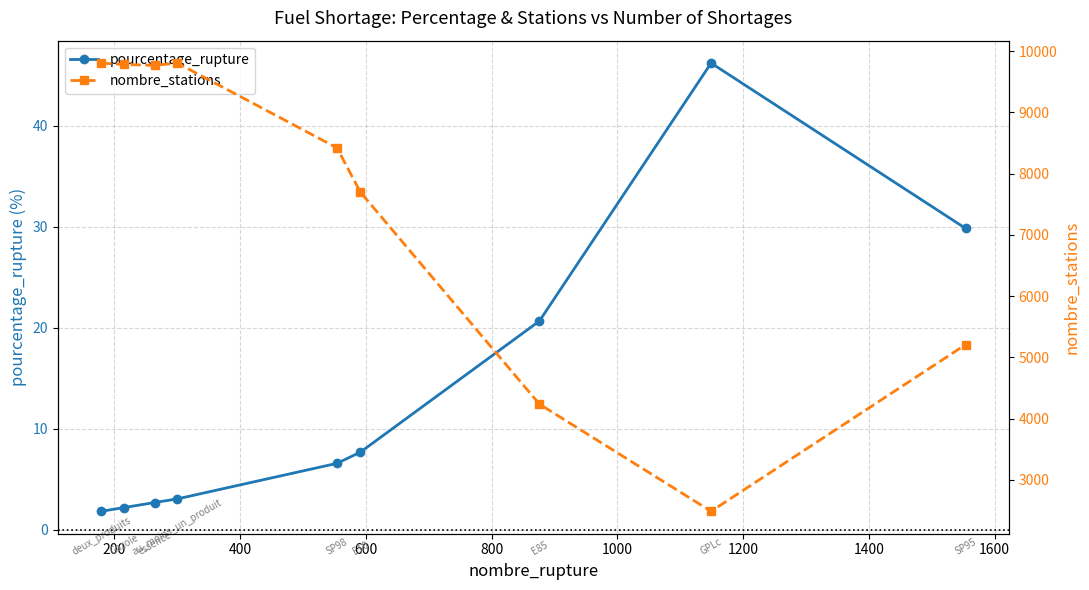

Does the chart display data point markers on the line(s)?

Yes